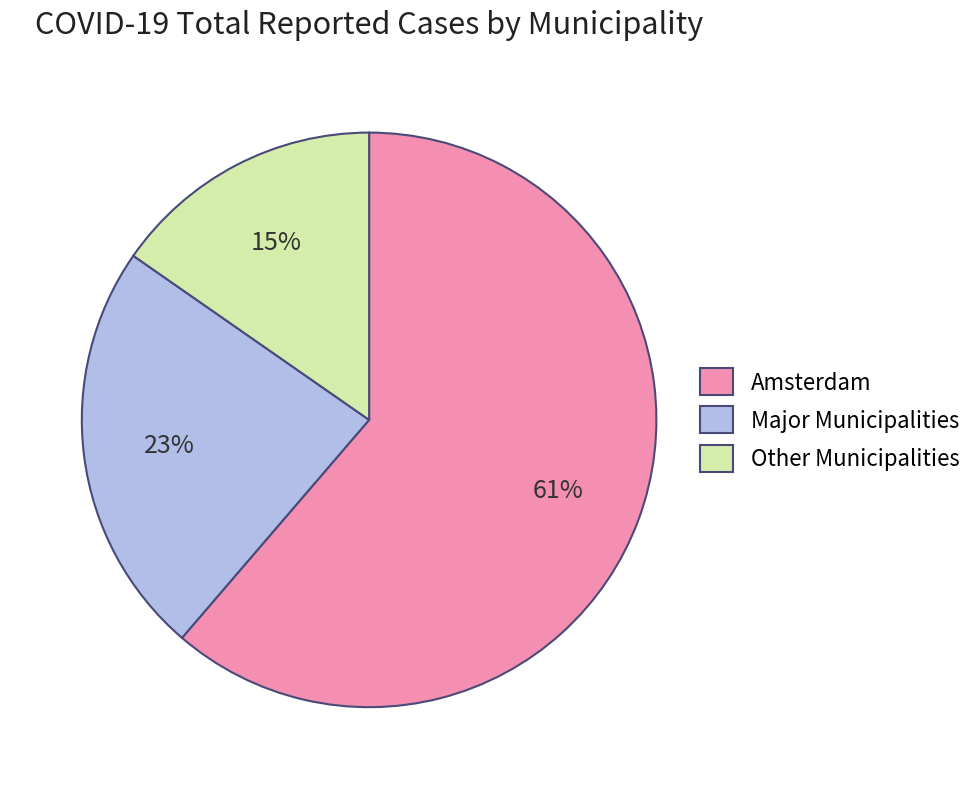

Which slice represents more than half of the pie?

Amsterdam